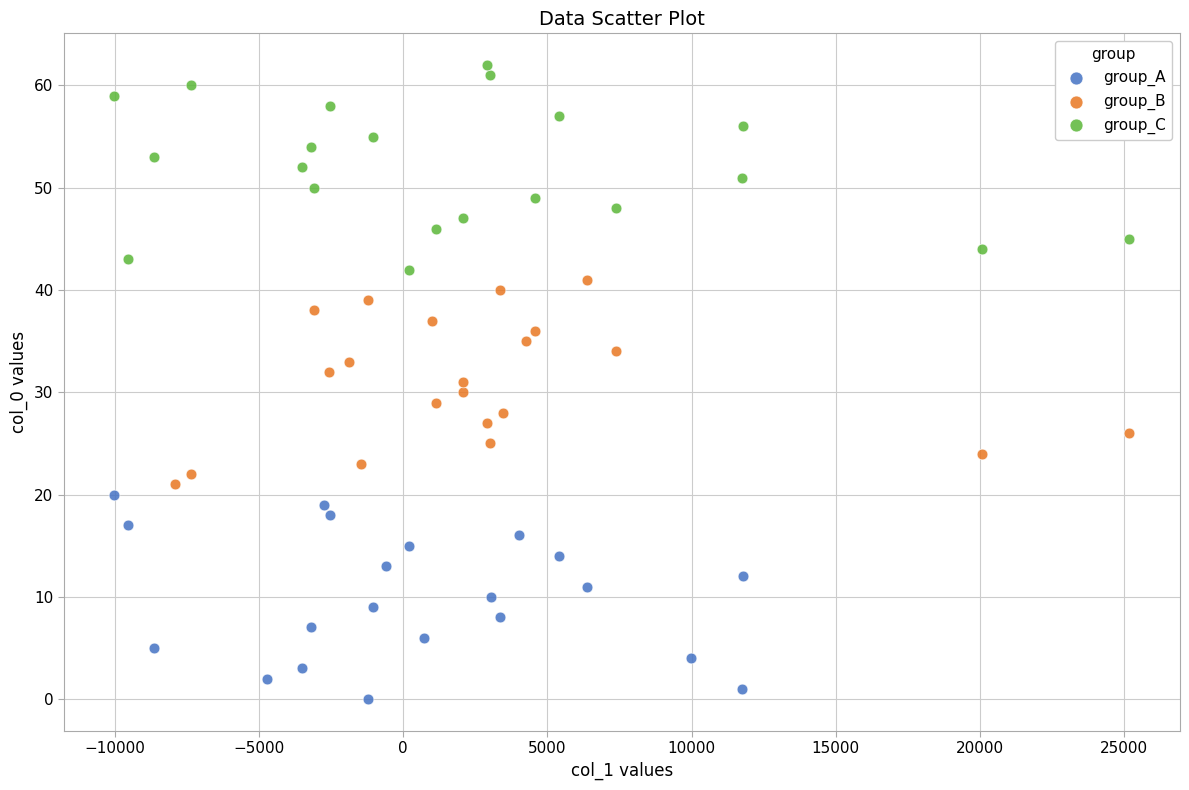

What are all the series names shown in the legend?

group_A, group_B, group_C